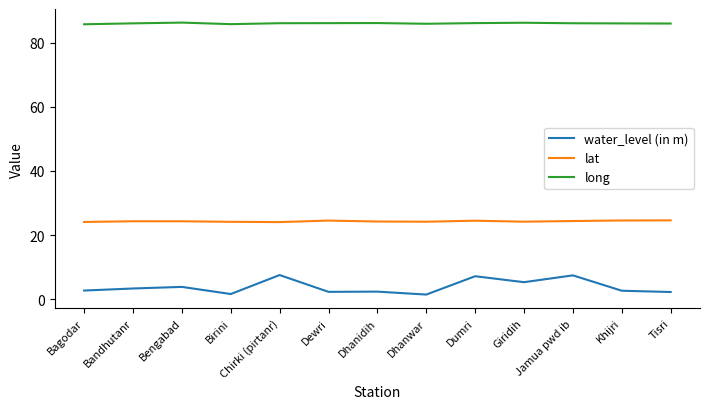

What position from the right is Bandhutanr?

12